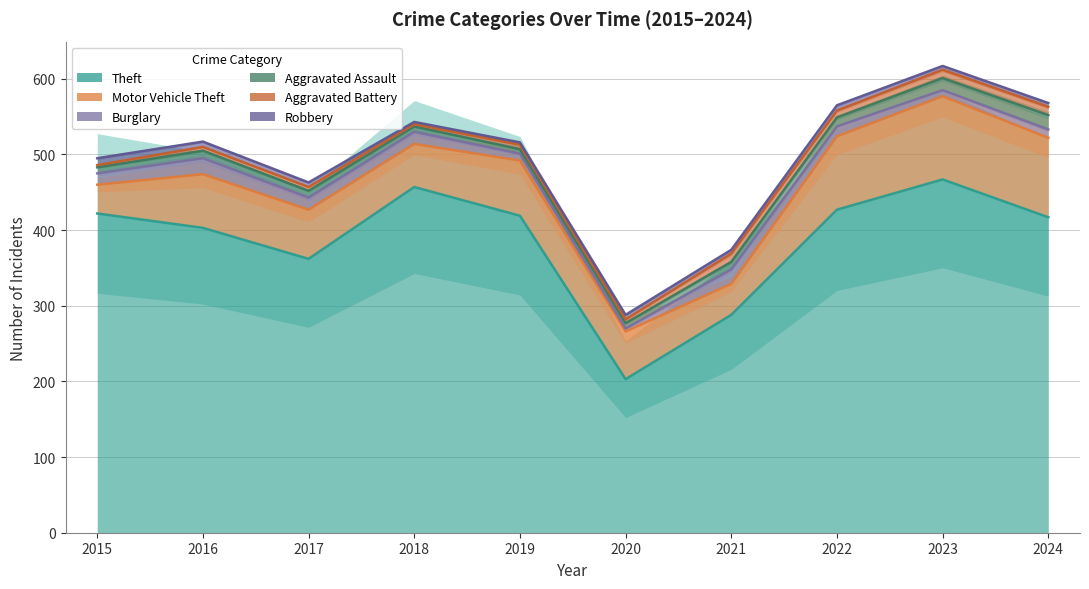

The value of Burglary at 2022 is 21. True or false?

False